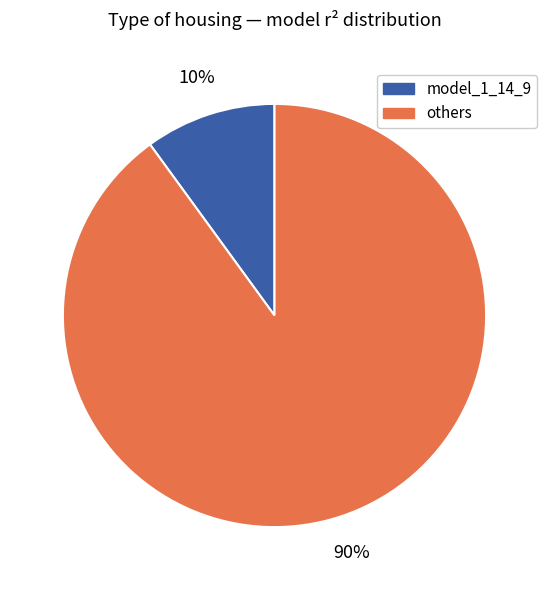

To the nearest percent, what is the difference between the largest and smallest slice percentages?

80%